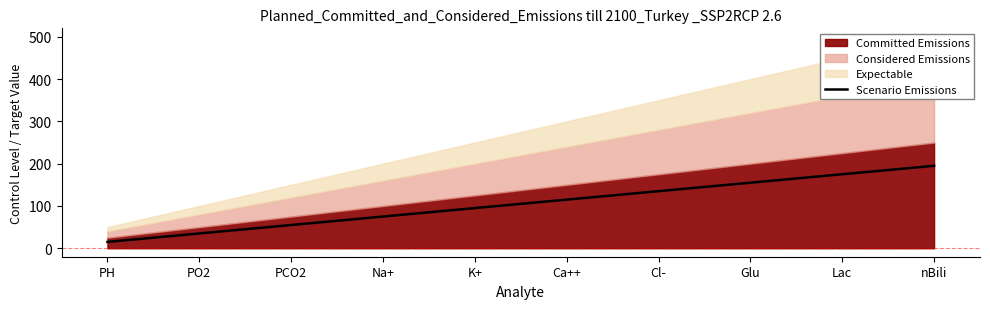

The chart shows a value of 195 at nBili. True or false?

True